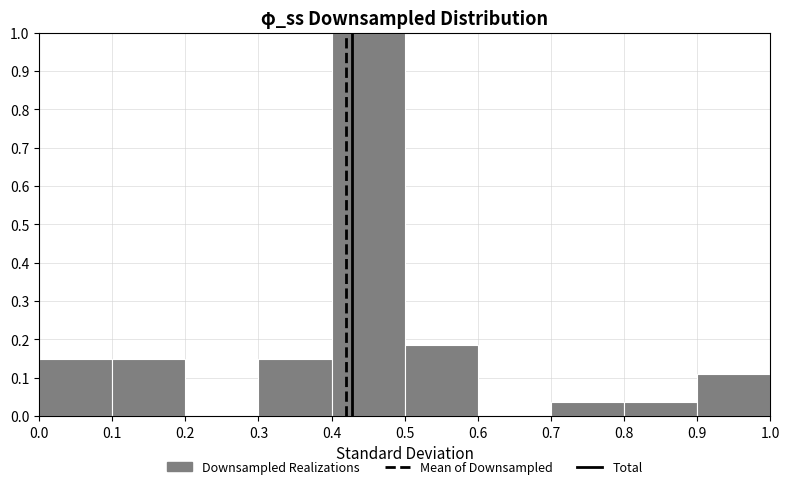

Over which range of the x-axis is the bar tallest?

0.4 to 0.5